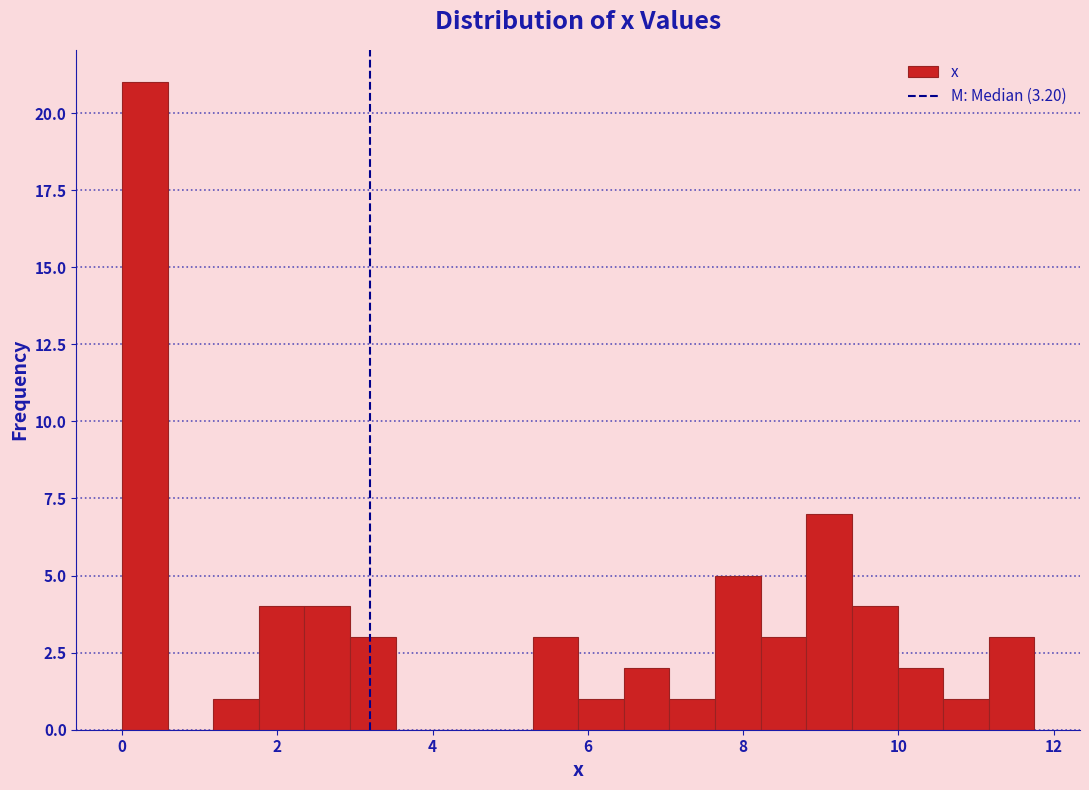

Read against the x-axis, roughly where is the centre of the tallest bar?

0.2